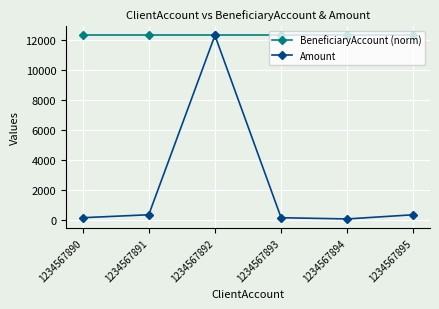

What is the total value across all series at 1234567892?

24628.0